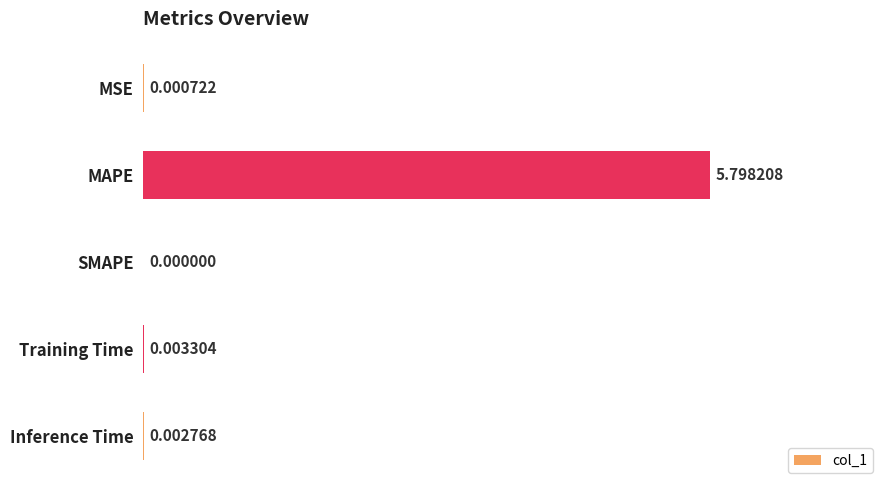

At which label is the value closest to 2?

Training Time